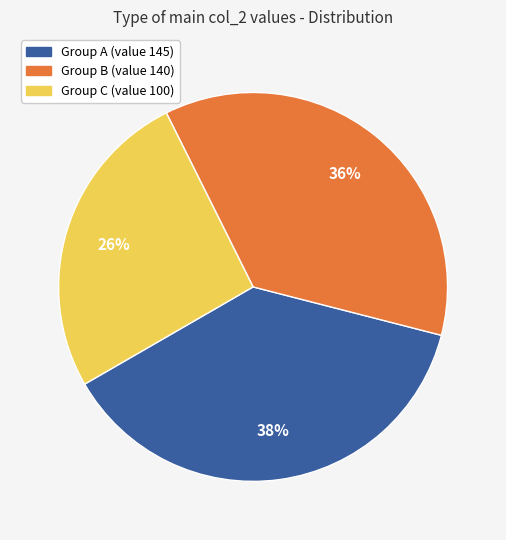

Does any single category account for the majority?

No